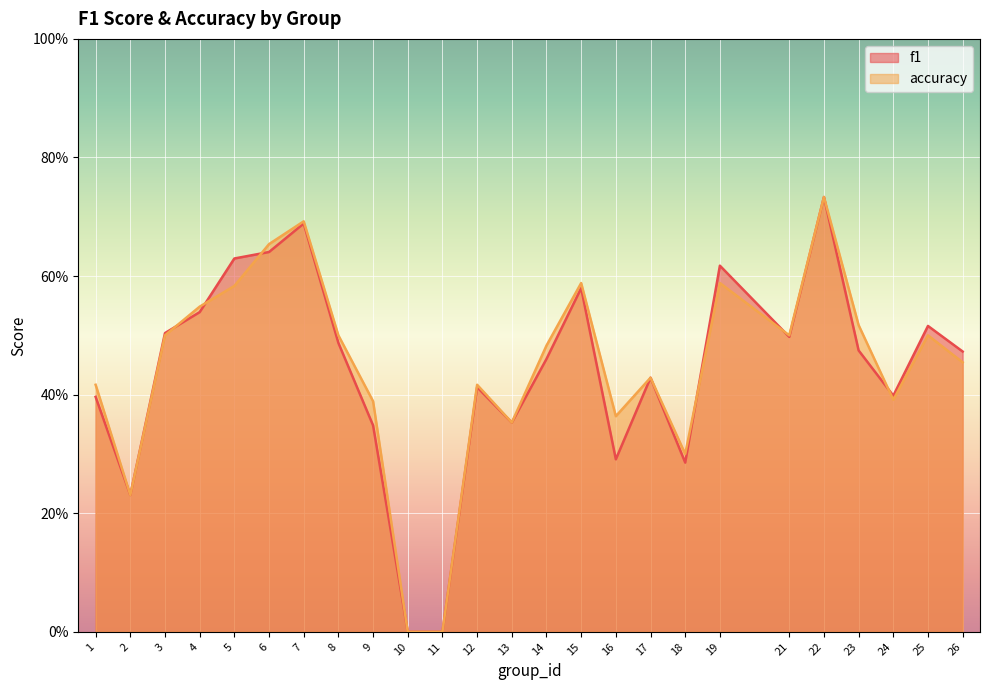

How many distinct data groups are displayed?

2